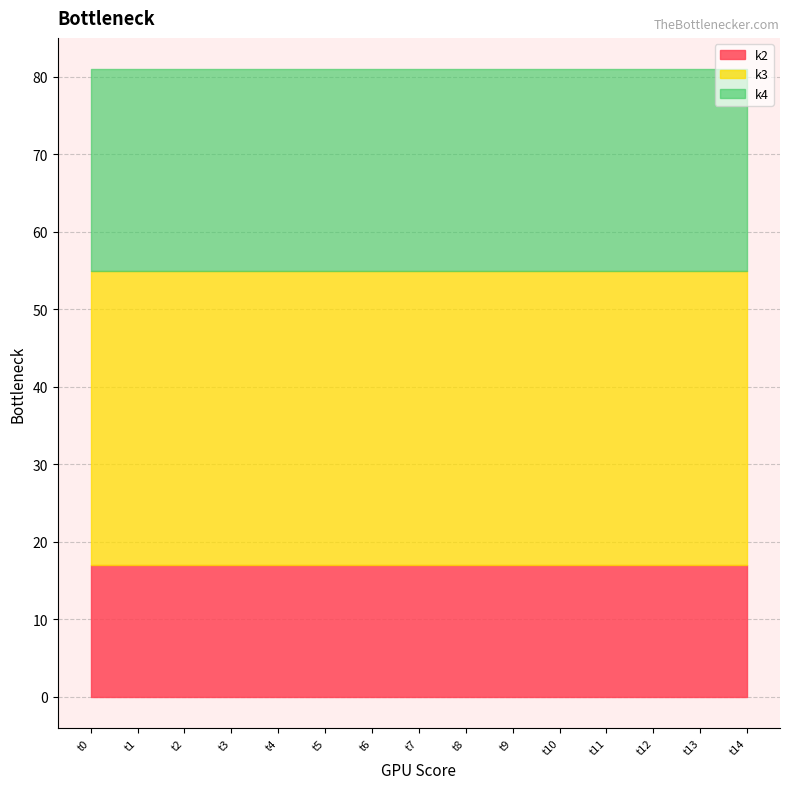

At which category is the sum across all series the highest?

t0